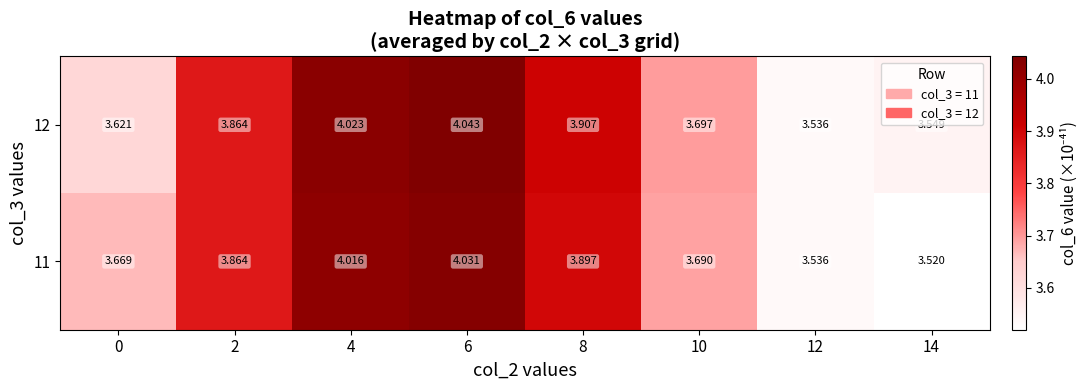

Is the value of 12 at 10 greater than the value of 11 at 12?

Yes